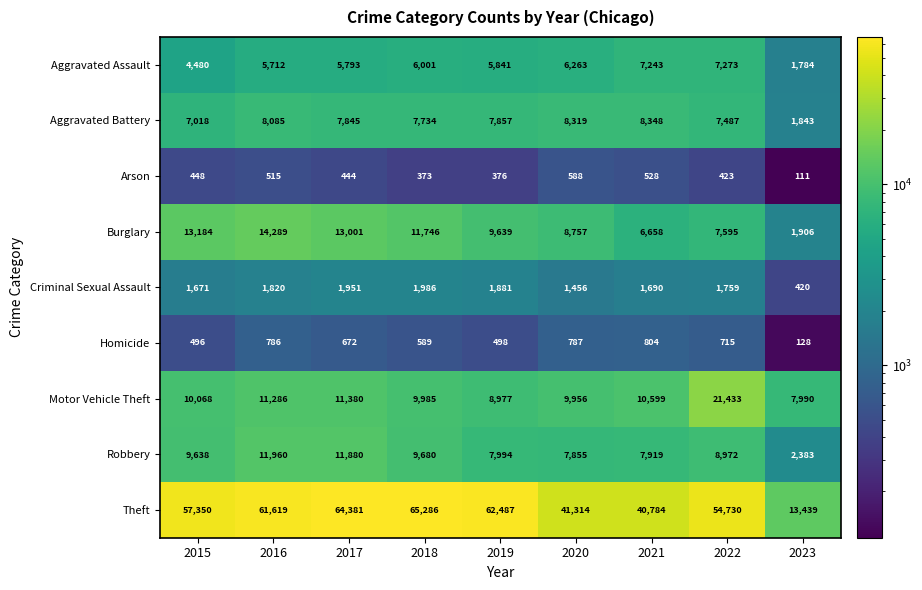

Which category has the highest value across all series?

2018